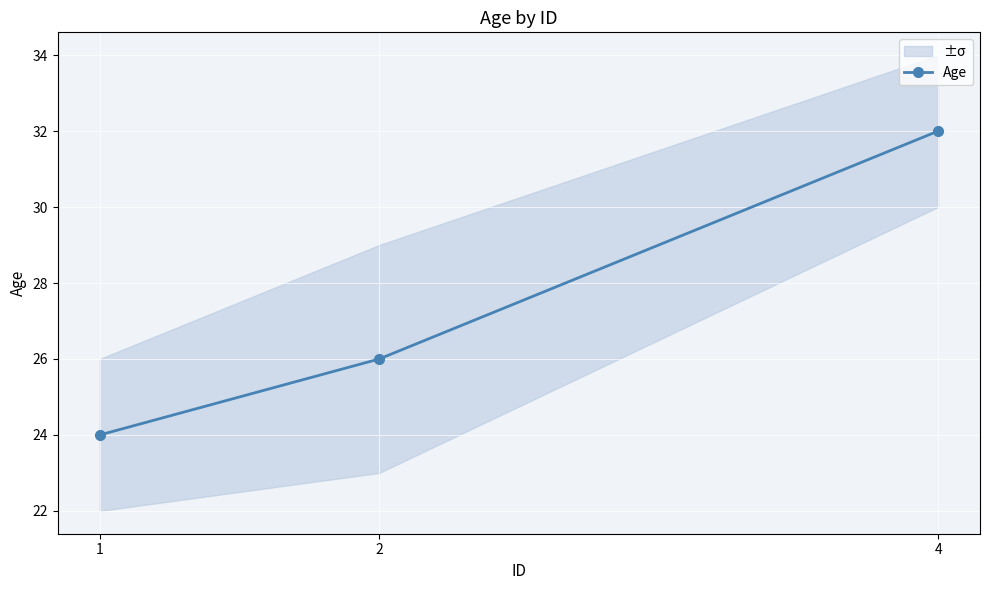

What is the maximum value shown in the chart?

32